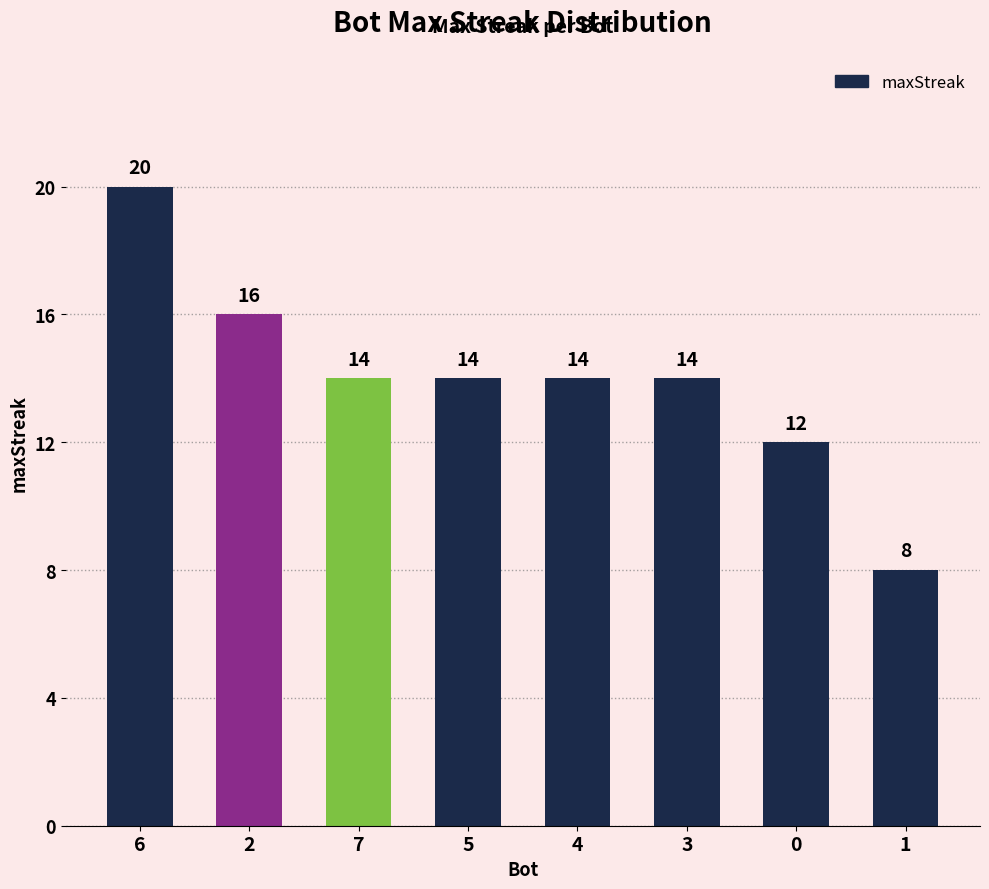

What is the minimum value shown in the chart?

8